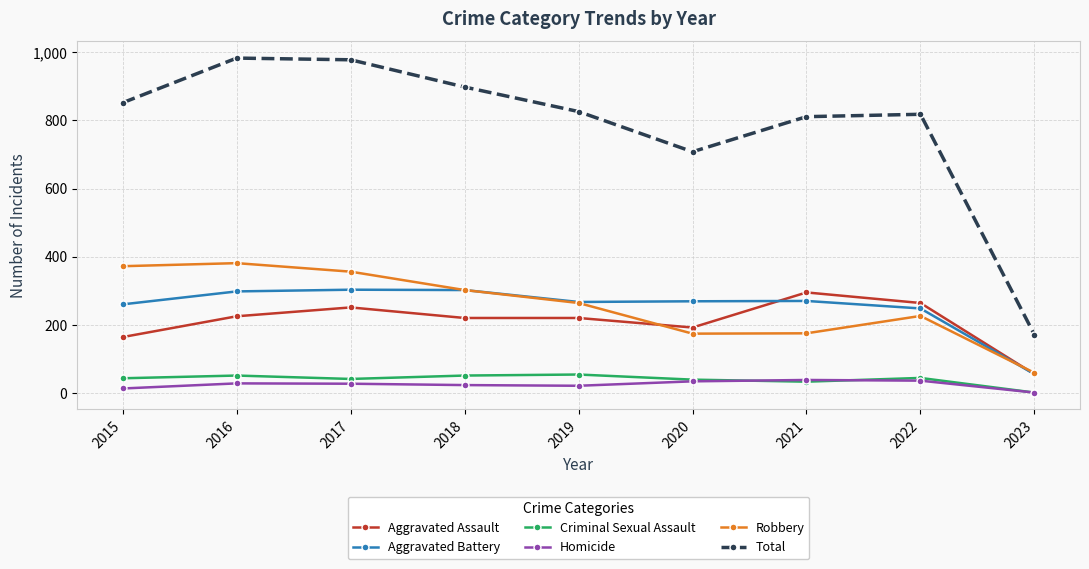

What is the difference between the highest and lowest values at 2020?

674